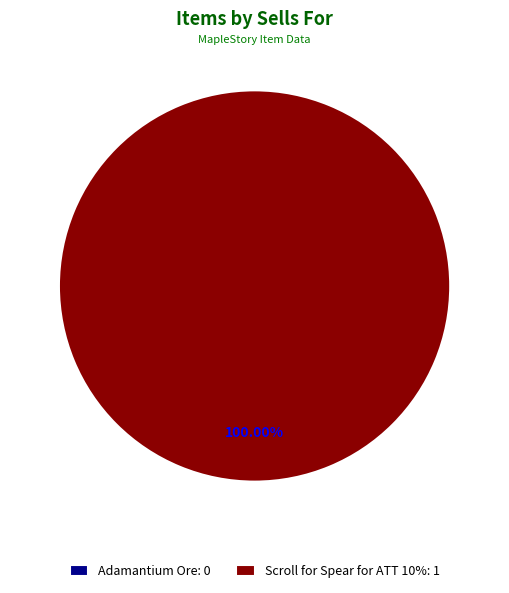

Is the sum of Adamantium Ore and Scroll for Spear for ATT 10% greater than half?

Yes